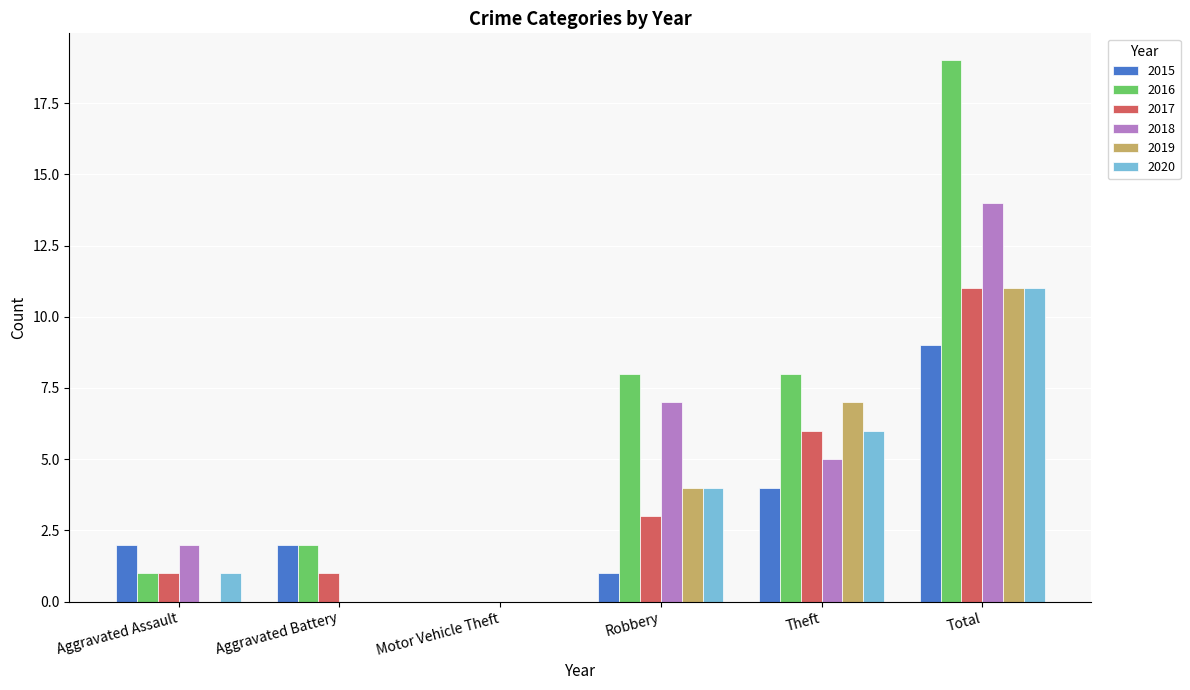

What is the sum of all 2019 values?

22